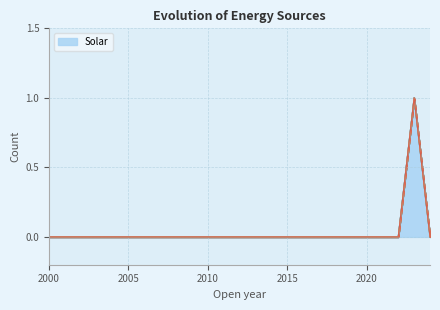

Does the chart display data point markers on the line(s)?

No